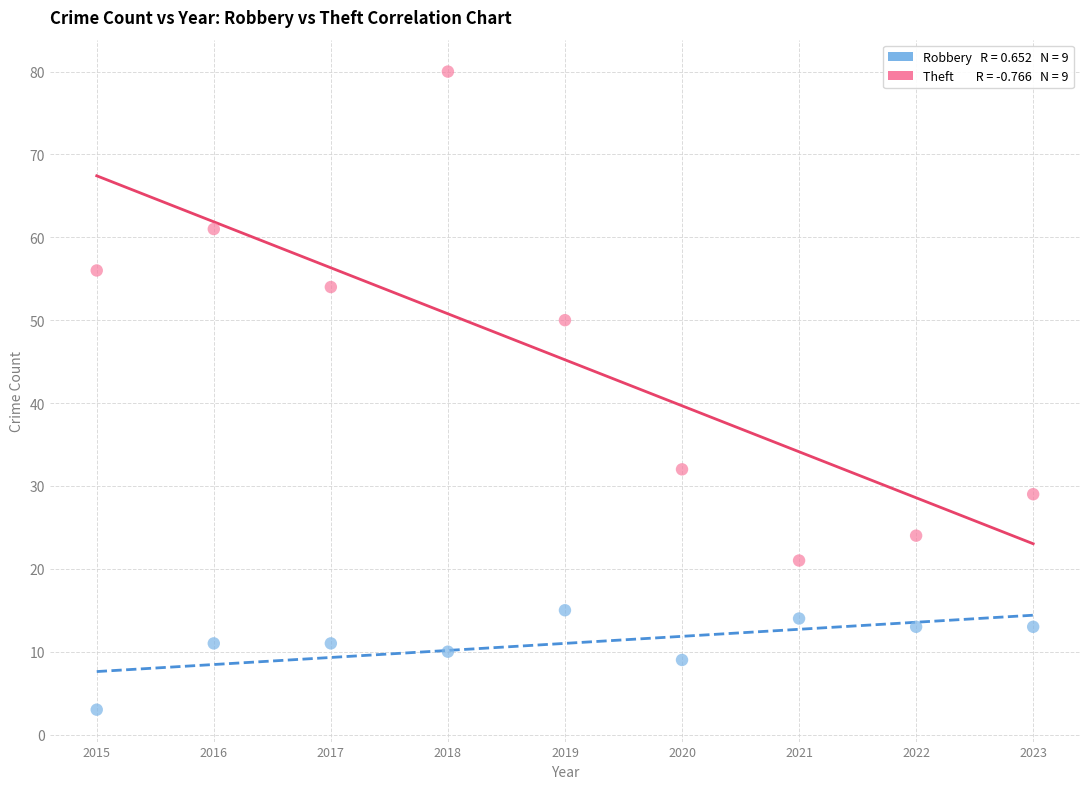

Across all data points, what is the range of Y values (max minus min)?

77